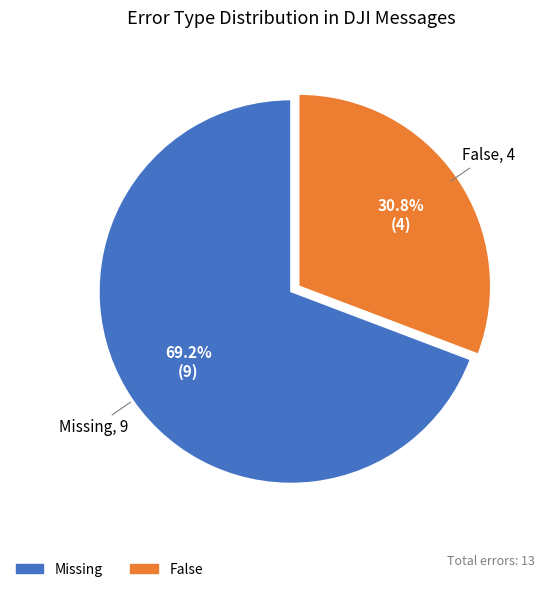

To the nearest percent, what portion does Missing represent?

69%